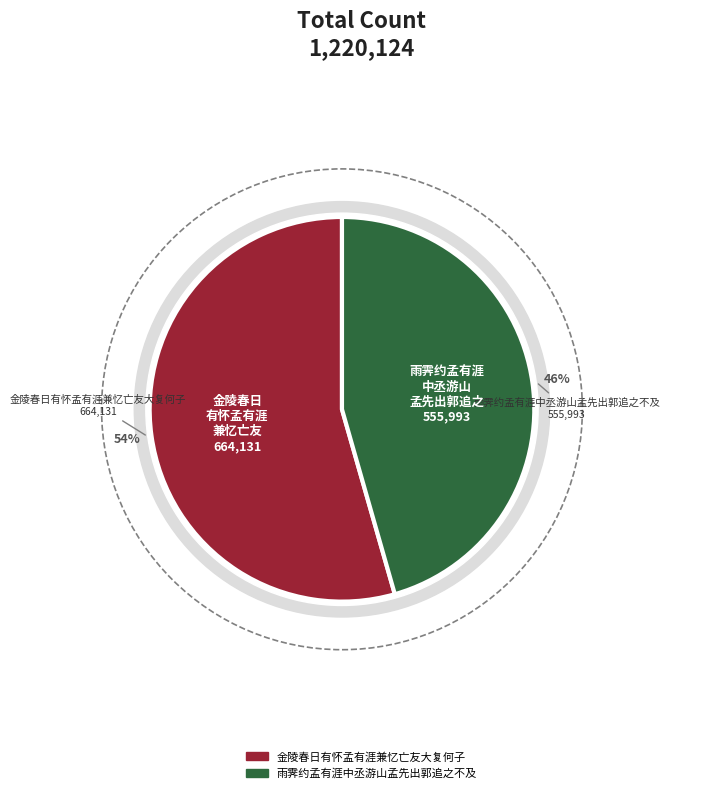

What is the change in value from 金陵春日有怀孟有涯兼忆亡友大复何子 to 雨霁约孟有涯中丞游山孟先出郭追之不及?

-108138